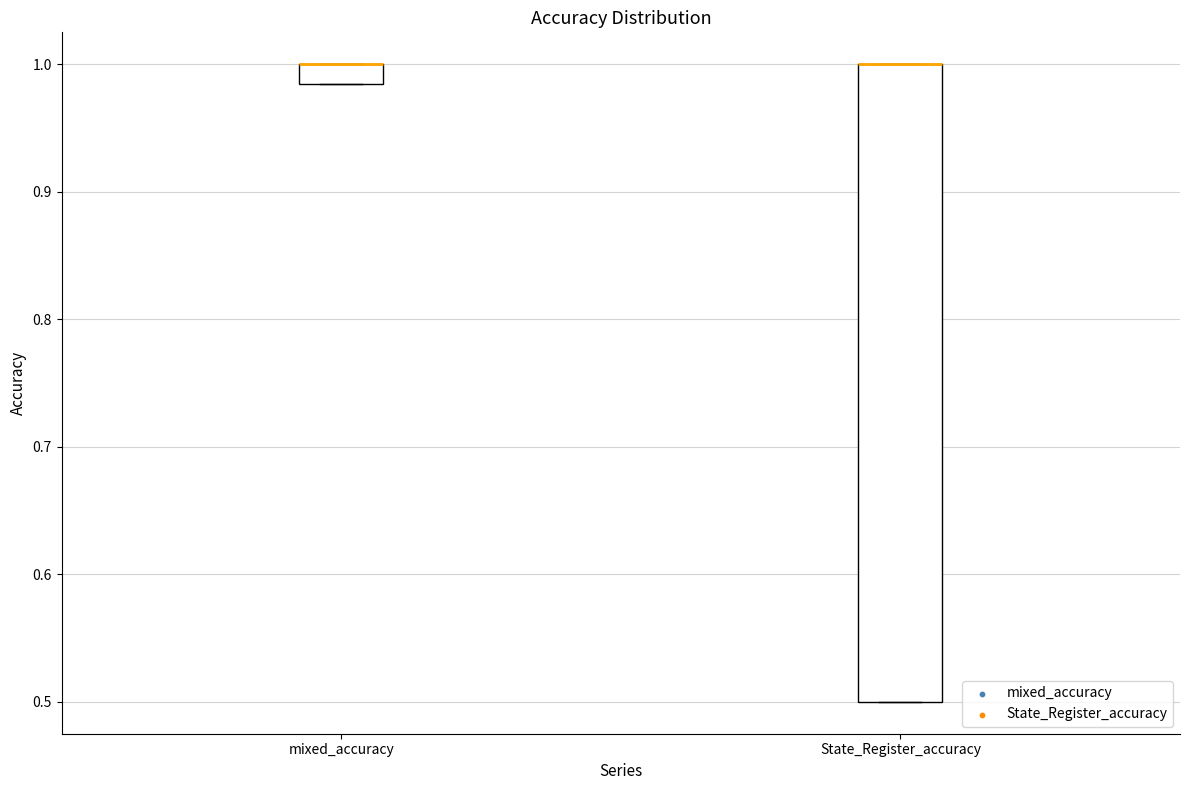

Reading left to right, transcribe this box plot: for each box, give where its median line is, the range the box spans, and where its two whiskers end, as read against the y-axis. The values are not printed on the chart, so give them approximately, as read against the axis.

mixed_accuracy: median 1.00 (drawn on the box's upper edge), box 0.98 to 1.00, whiskers 0.98 to 1.00
State_Register_accuracy: median 1.00 (drawn on the box's upper edge), box 0.50 to 1.00, whiskers 0.50 to 1.00